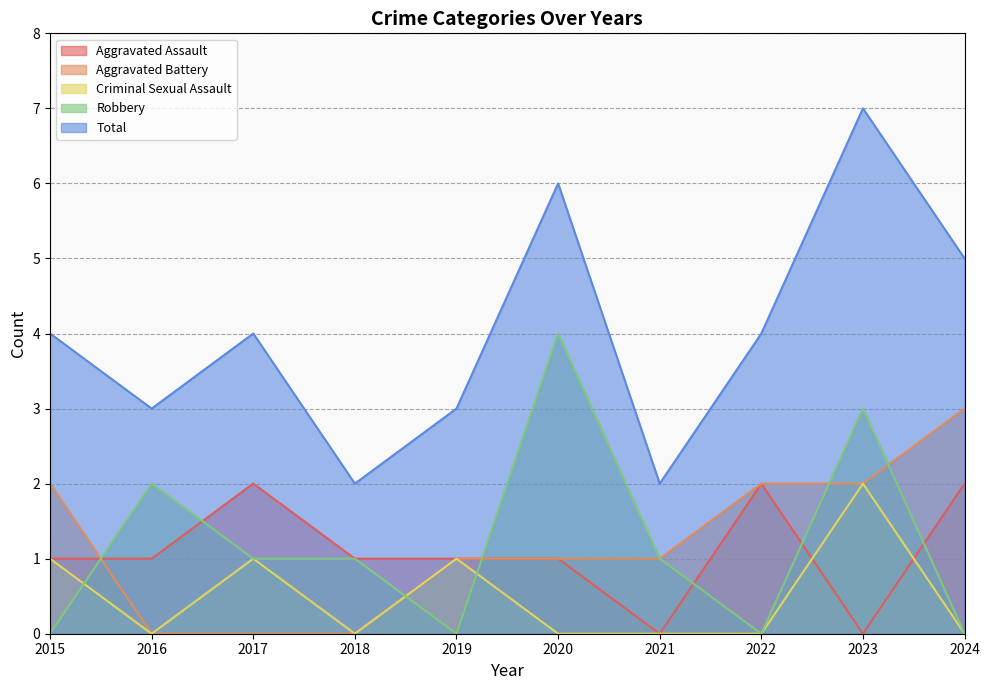

What is the difference between the Aggravated Assault values at 2021 and 2020?

1